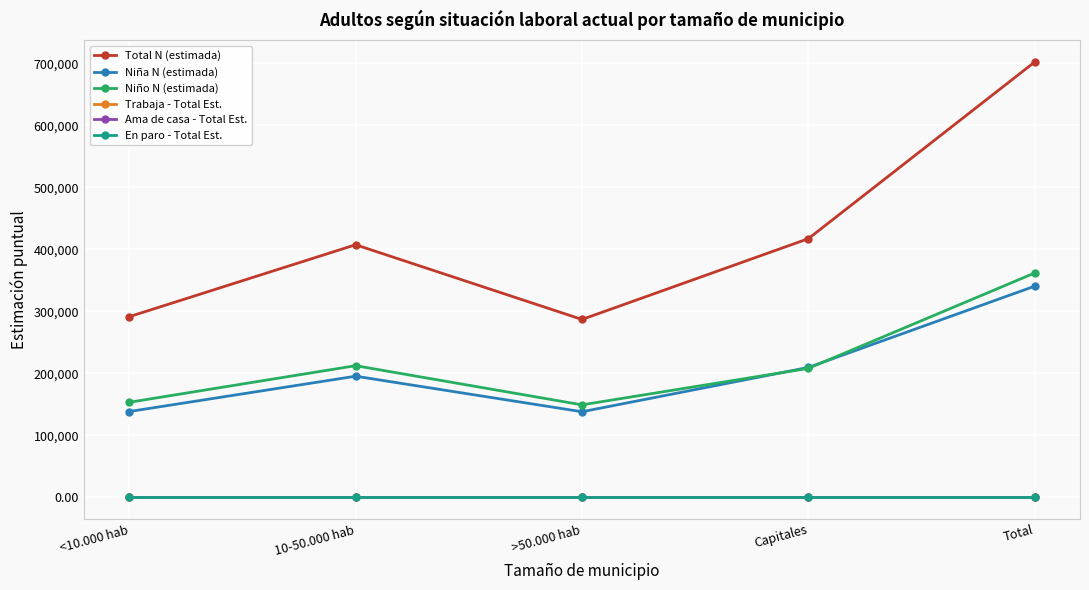

Which label corresponds to the largest value in the chart?

Total